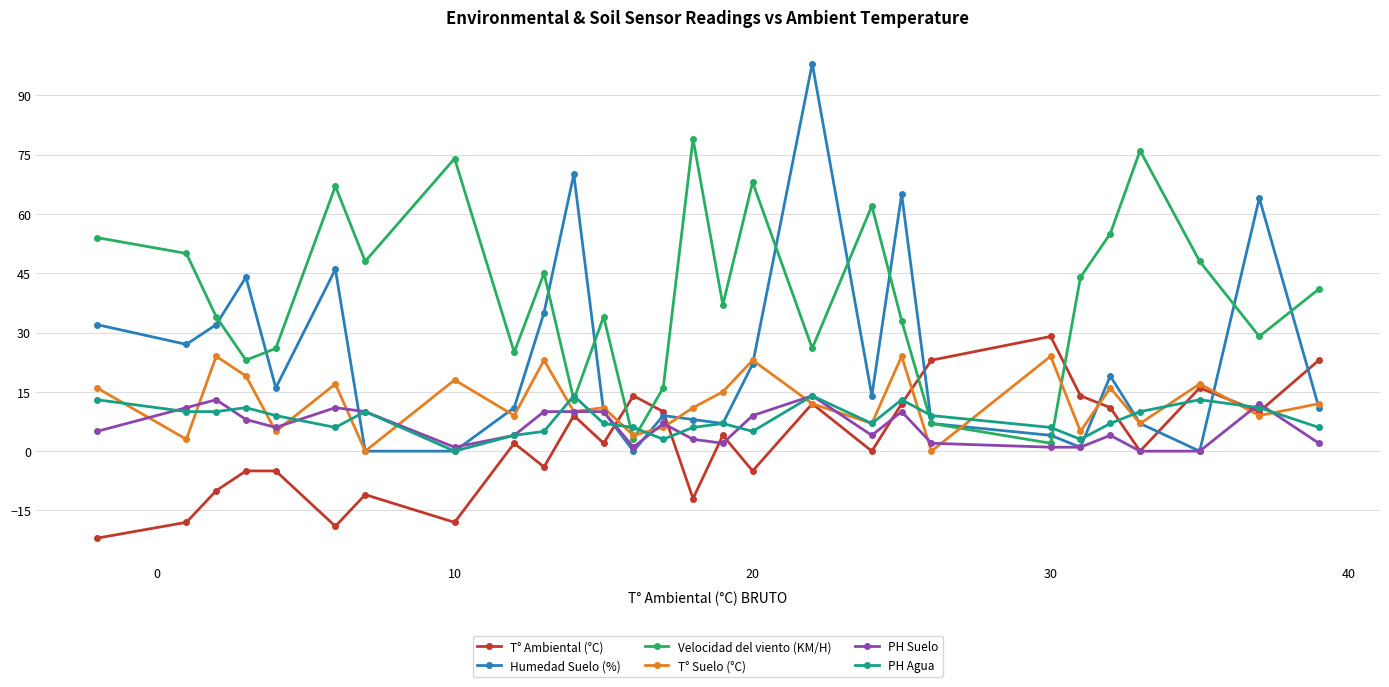

Which series has the widest spread of values?

Humedad Suelo (%)